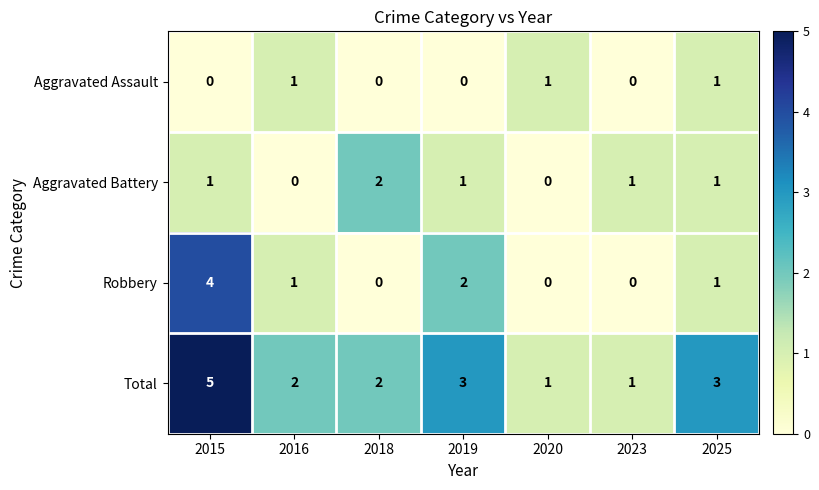

At how many categories does at least one series exceed 0?

7